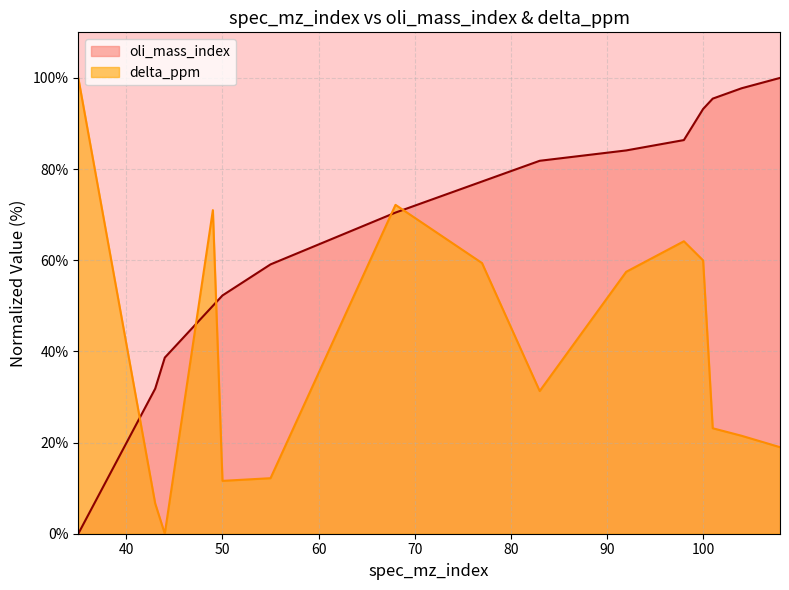

Rank the series at 83 from highest to lowest value.

oli_mass_index, delta_ppm